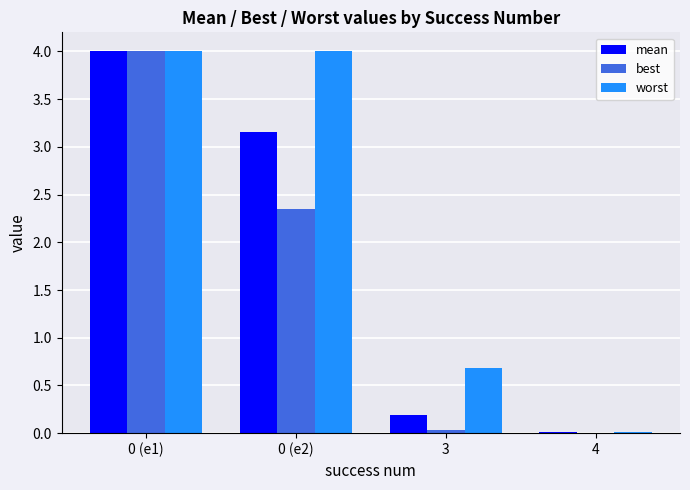

What is the sum of all worst values?

8.7